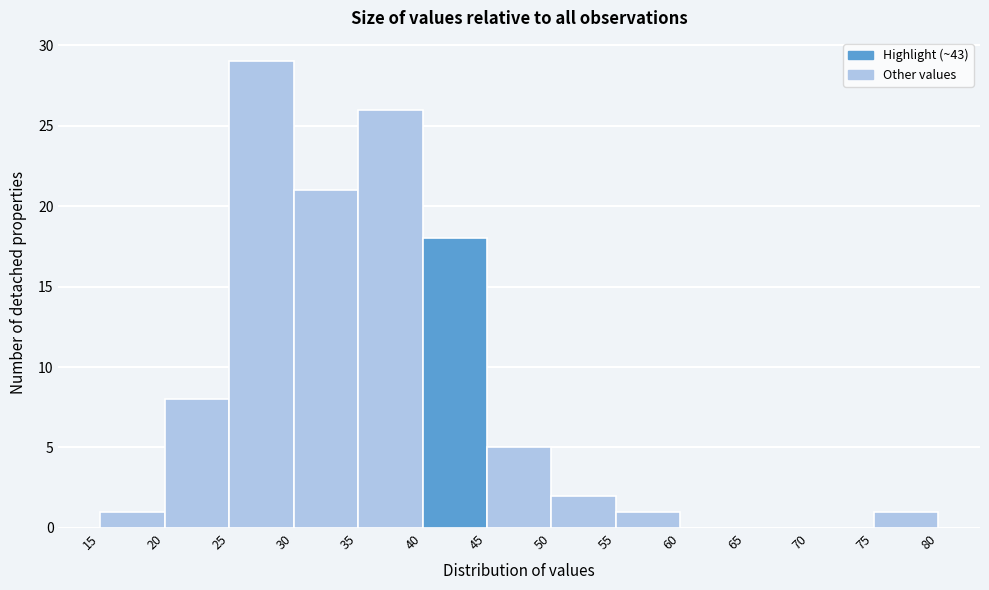

How tall is the bar that spans 35 to 40 on the x-axis? The values are not printed on the chart, so give them approximately, as read against the axis.

26